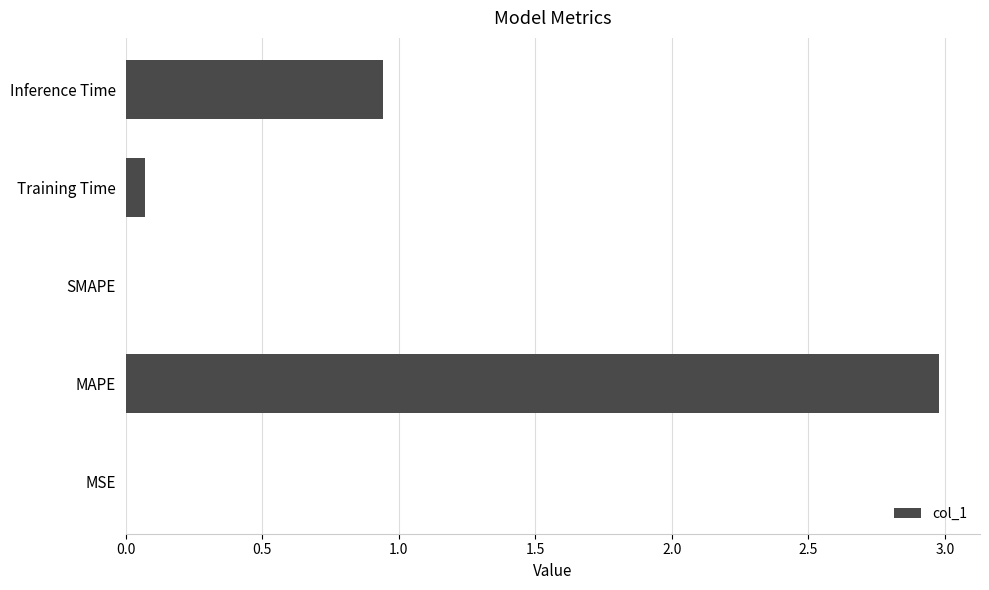

What is the change in value from SMAPE to Inference Time?

+0.9